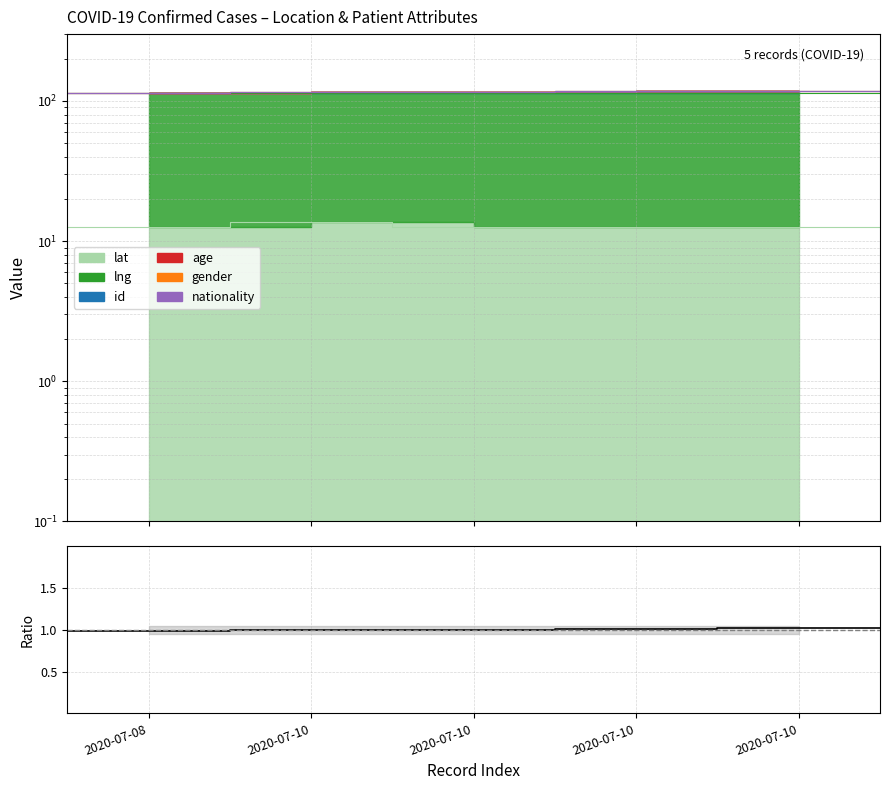

The value at 2020-07-10 is 1.0. True or false?

True